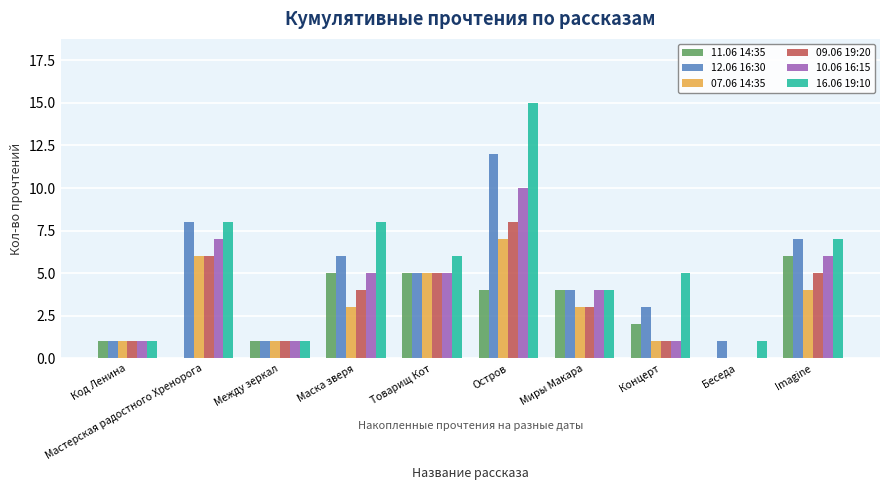

The 09.06 19:20 series shows 1 at Между зеркал. True or false?

True